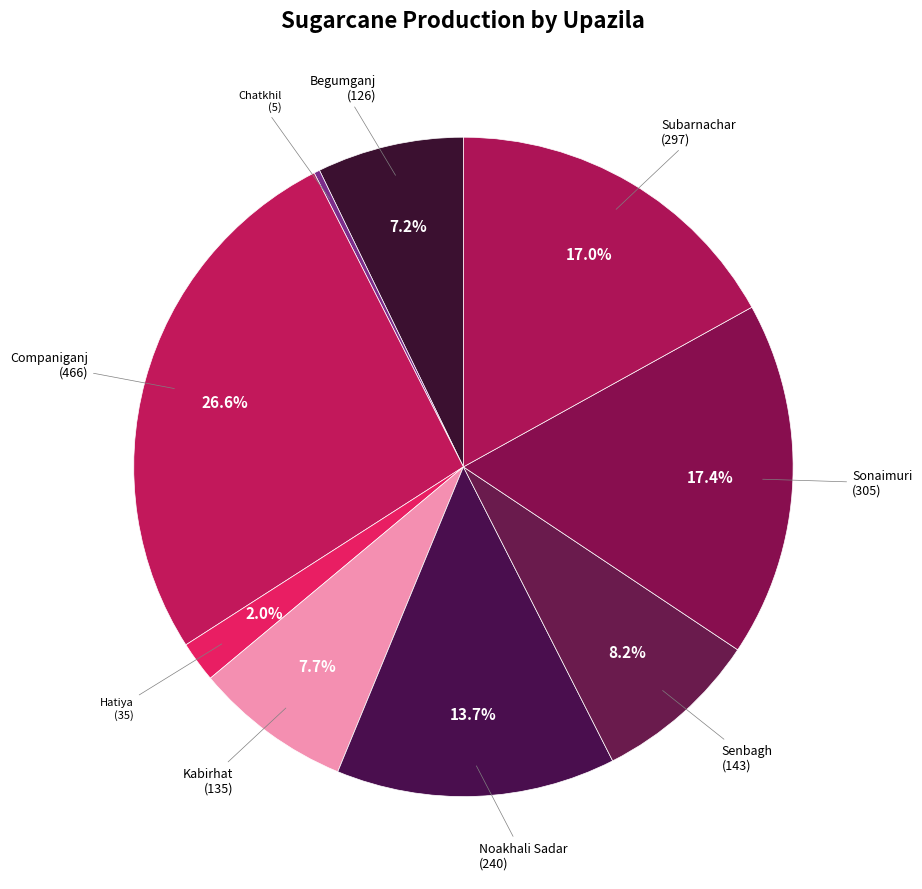

Rank the categories by value from highest to lowest.

Companiganj, Sonaimuri, Subarnachar, Noakhali Sadar, Senbagh, Kabirhat, Begumganj, Hatiya, Chatkhil